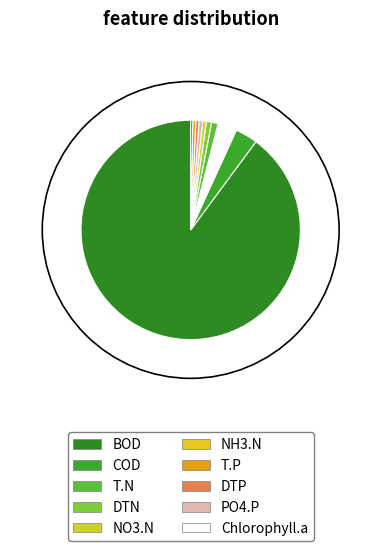

Between 1 and 0, which is larger?

1